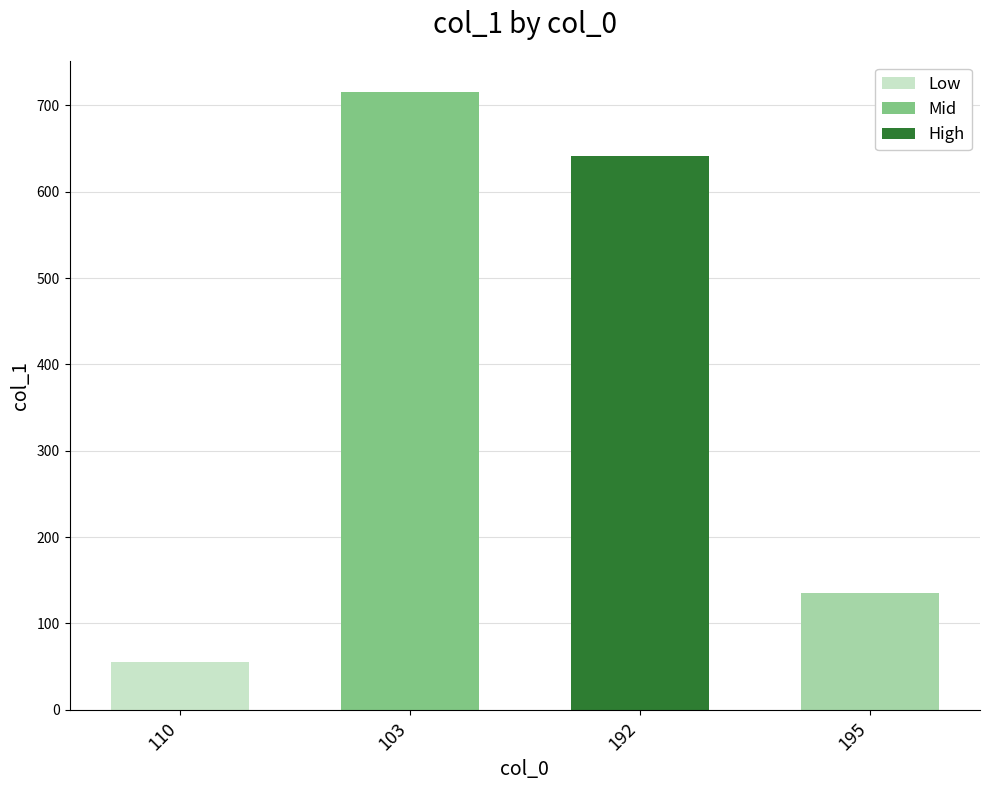

What is the label of the 3rd bar from the left?

192